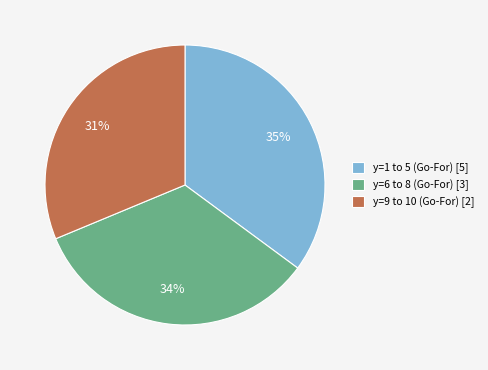

True or false: y=9 to 10 (Go-For) [2] accounts for 23% of the total.

False